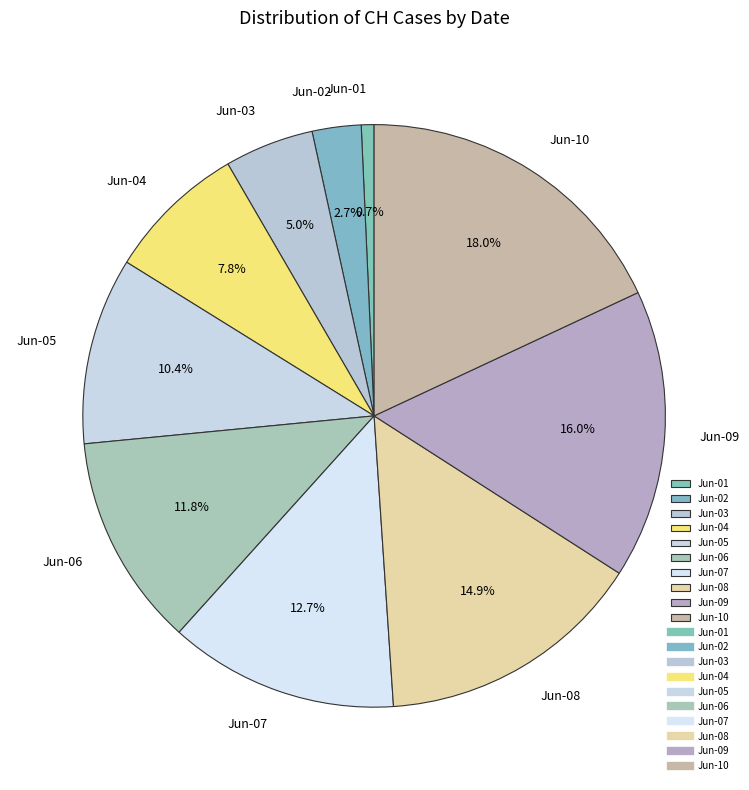

Combined, what portion of the pie is Jun-10 and Jun-05?

28.4%